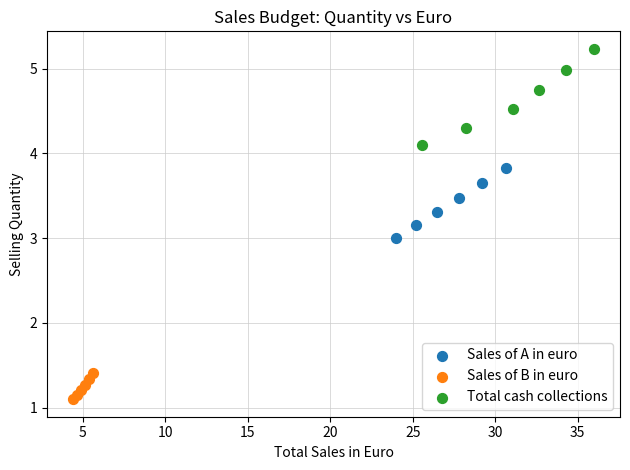

What are all the series names shown in the legend?

Sales of A in euro, Sales of B in euro, Total cash collections